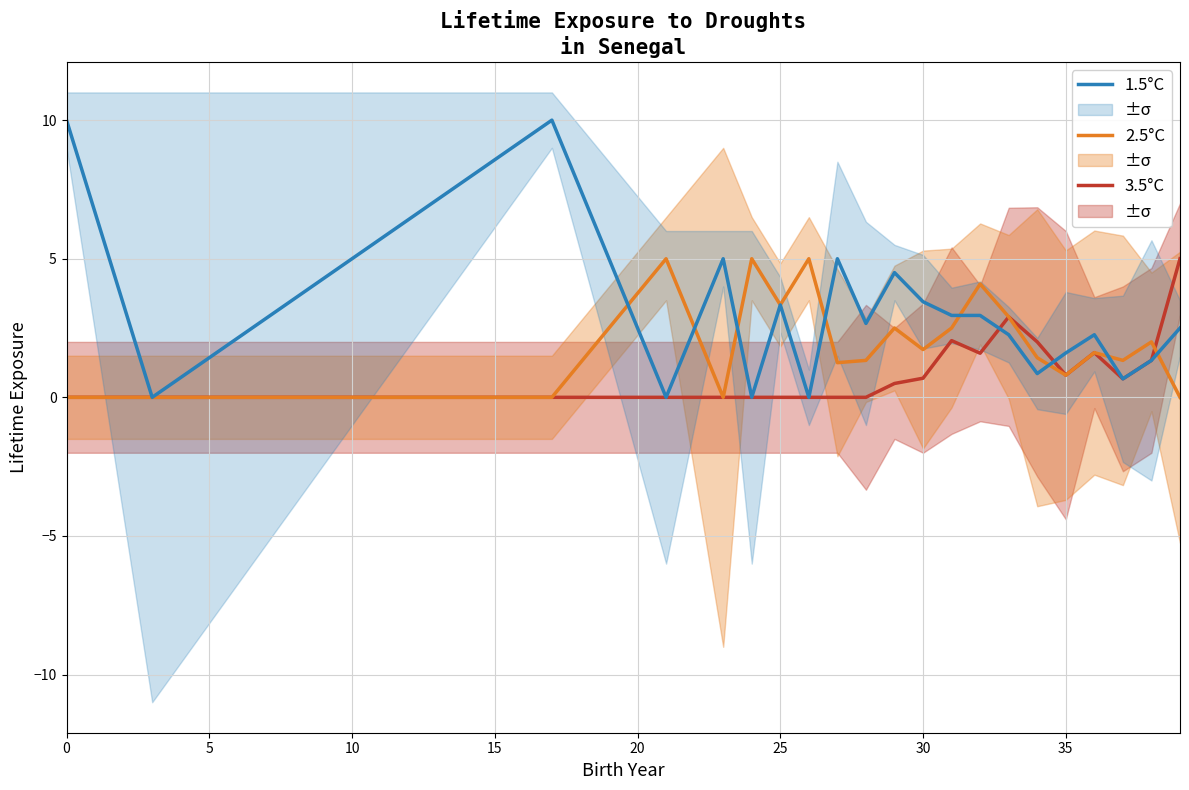

The value of 1.5°C at 0 is 10.0. True or false?

True